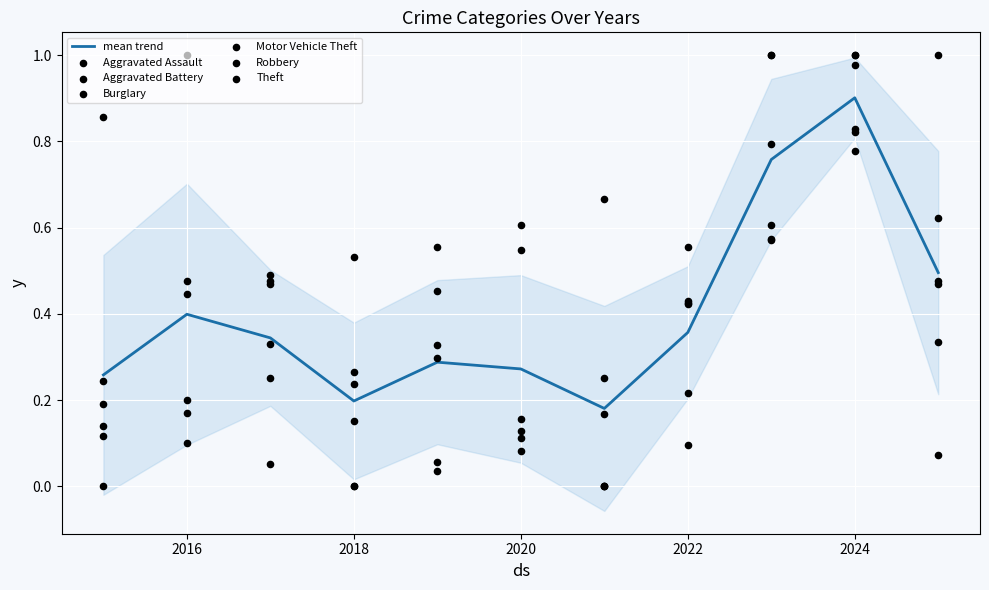

Which series has the largest total across all categories?

Aggravated Assault